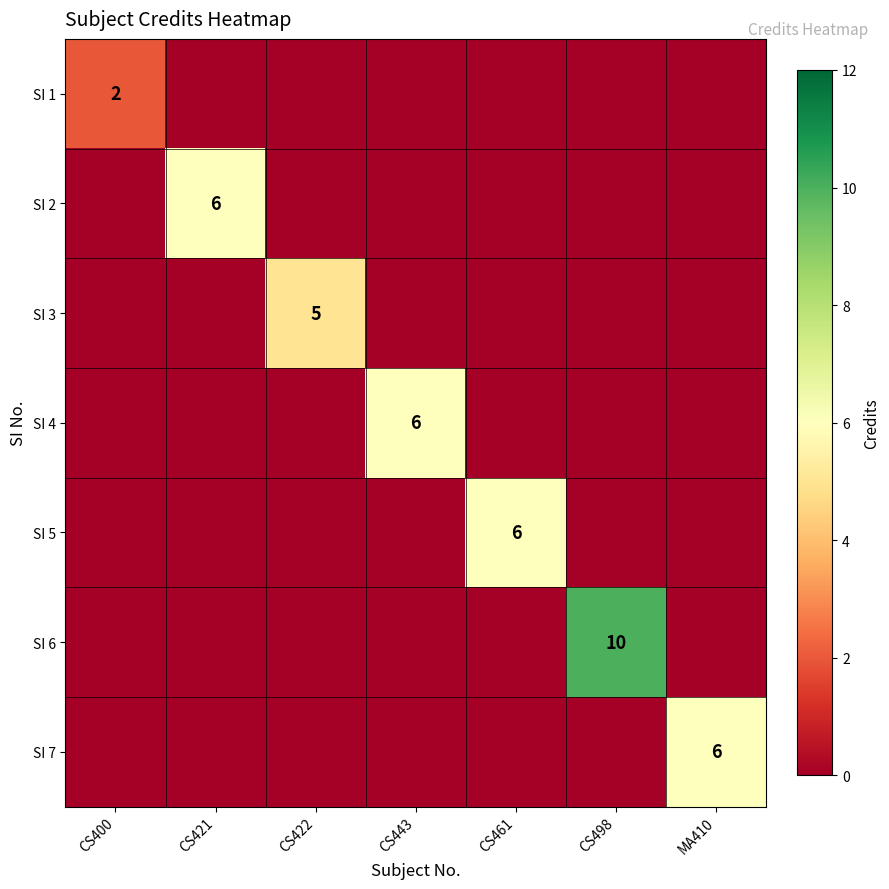

Is the value of SI 6 at CS498 greater than the value of SI 4 at CS443?

Yes